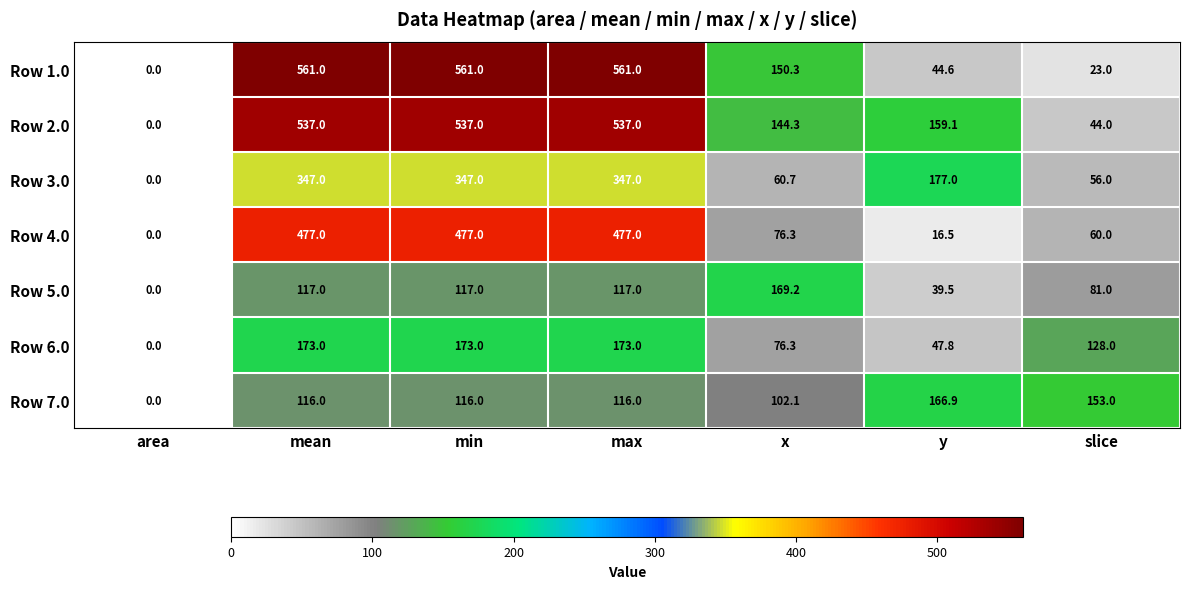

Which series has the widest spread of values?

Row 1.0